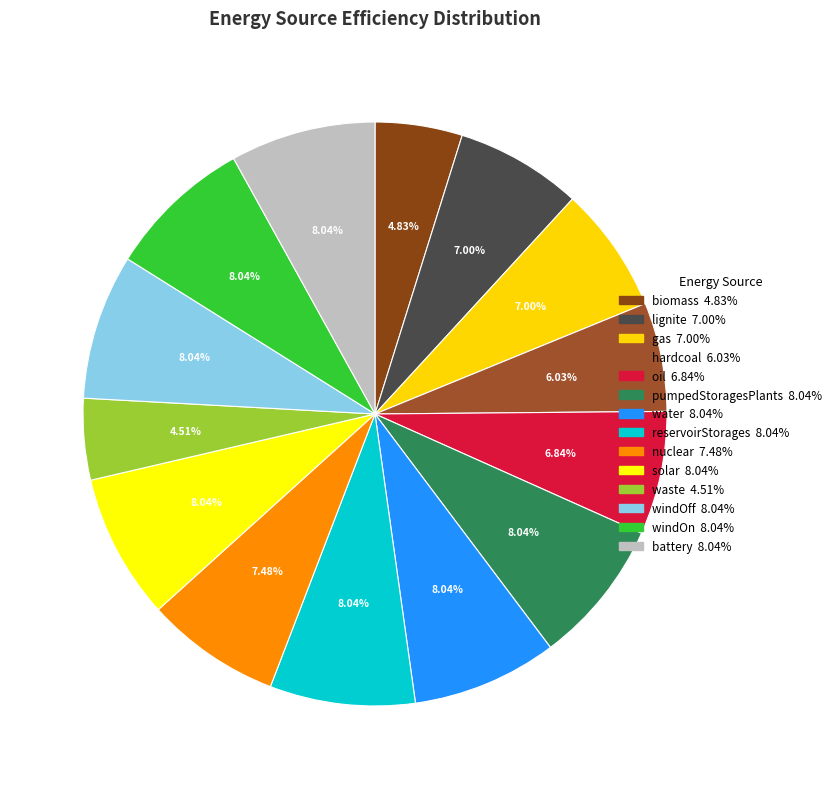

Which slice is the smallest?

waste